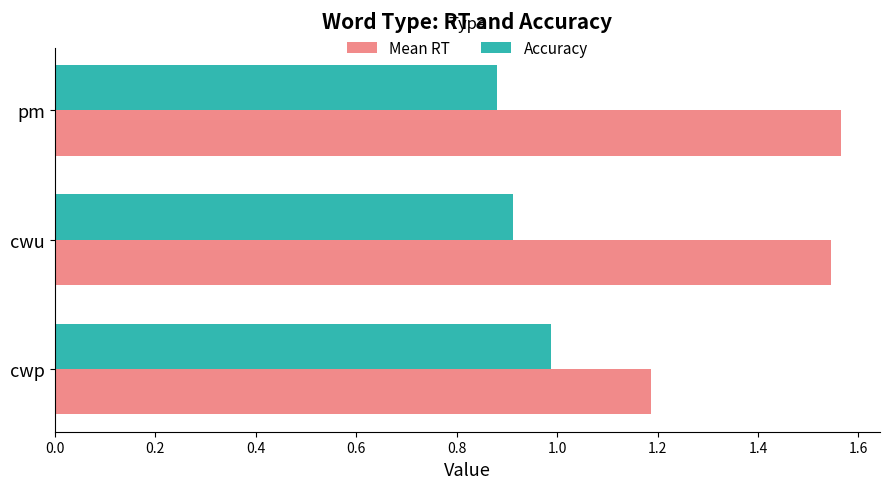

What is the difference between the second highest and minimum values in the Mean RT series?

0.4